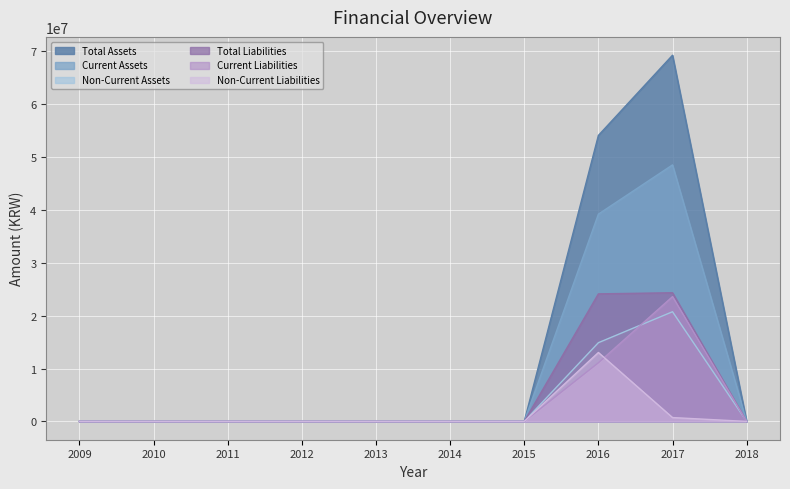

How many categories are shown in the chart?

10